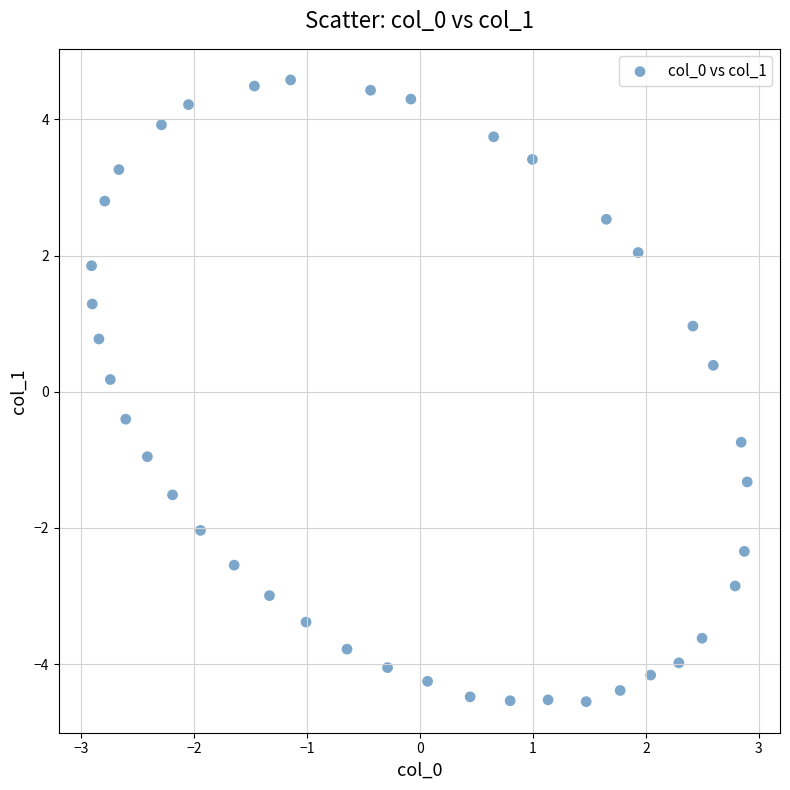

What is the range of X values (max minus min)?

5.8